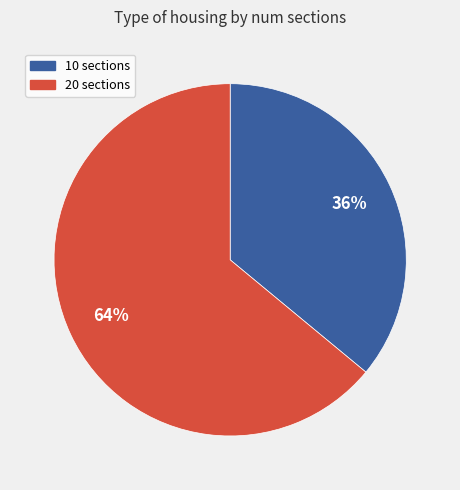

To the nearest percent, what portion does 20 represent?

64%